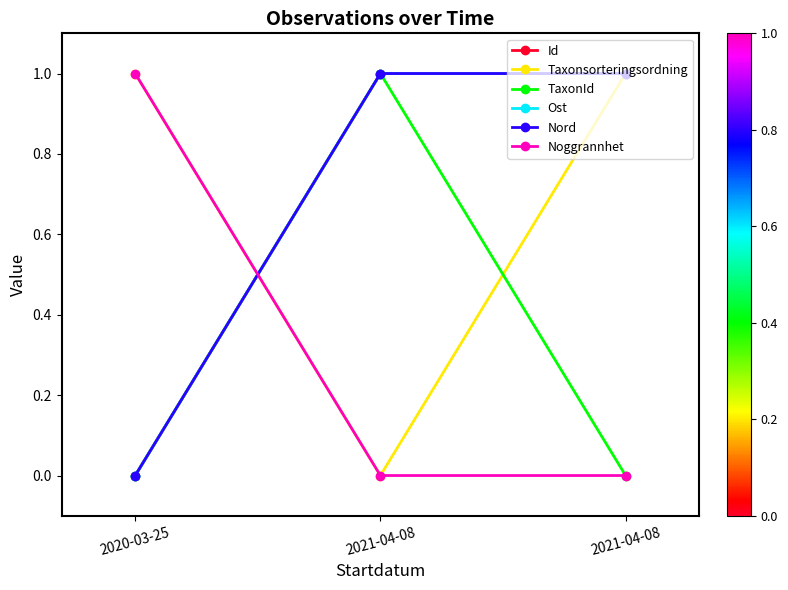

Reading left to right, extract all data points from this chart.

Id: 2020-03-25=0.0	2021-04-08=1.0	2021-04-08=1.0
Taxonsorteringsordning: 2020-03-25=1.0	2021-04-08=0.0	2021-04-08=1.0
TaxonId: 2020-03-25=0.0	2021-04-08=1.0	2021-04-08=0.0
Ost: 2020-03-25=0.0	2021-04-08=1.0	2021-04-08=1.0
Nord: 2020-03-25=0.0	2021-04-08=1.0	2021-04-08=1.0
Noggrannhet: 2020-03-25=1.0	2021-04-08=0.0	2021-04-08=0.0